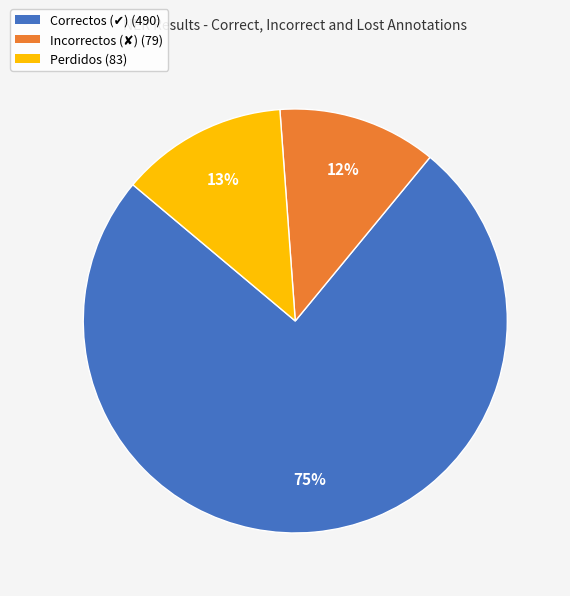

Does any single category account for the majority?

Yes